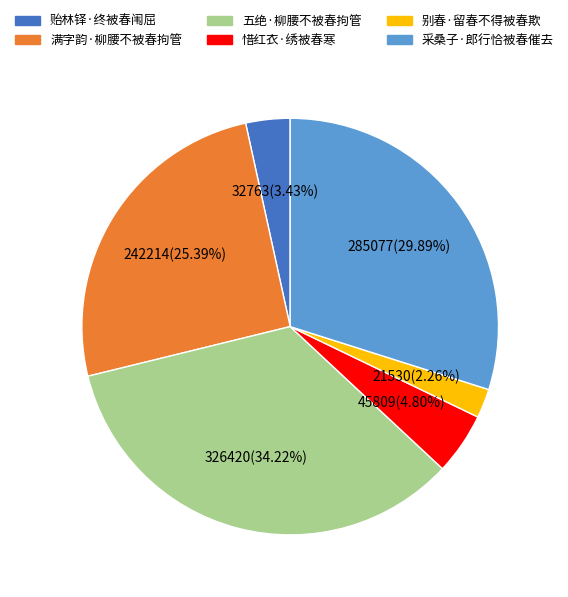

Does any single category account for the majority?

No